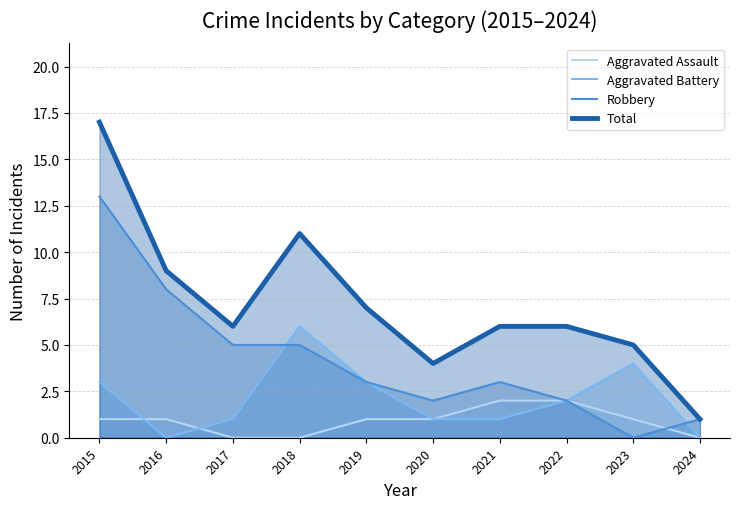

Which series has the largest range (max minus min)?

Total